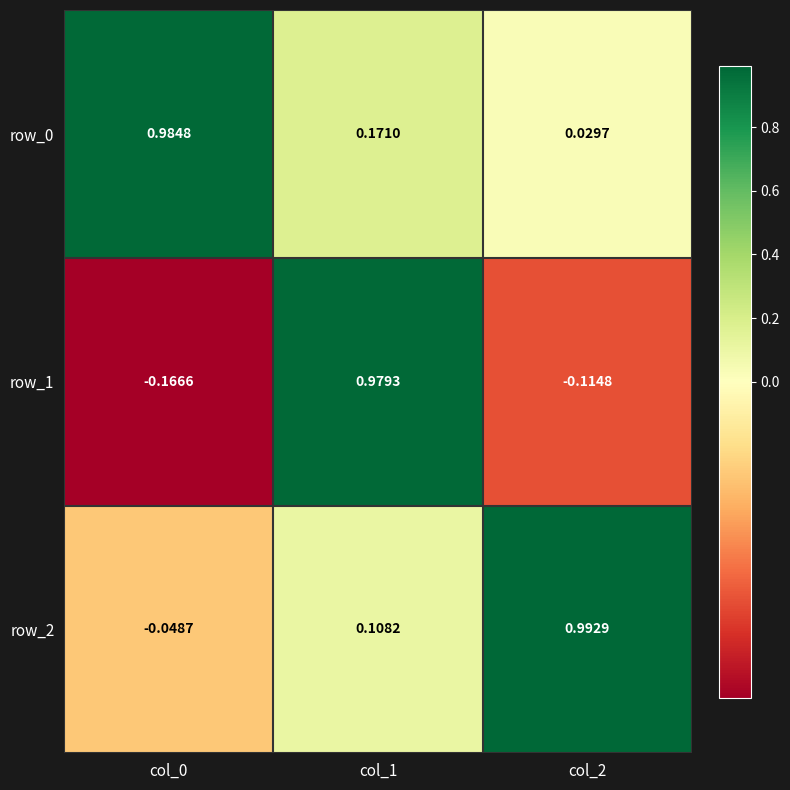

Is the value of row_0 at col_2 greater than the value of row_2 at col_1?

No